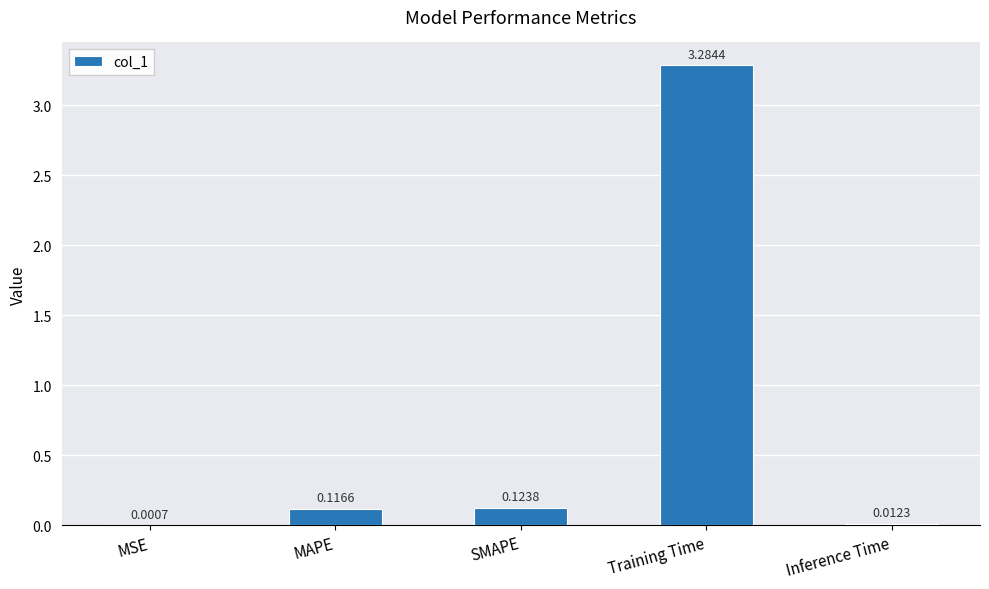

What is the sum of all values?

3.5